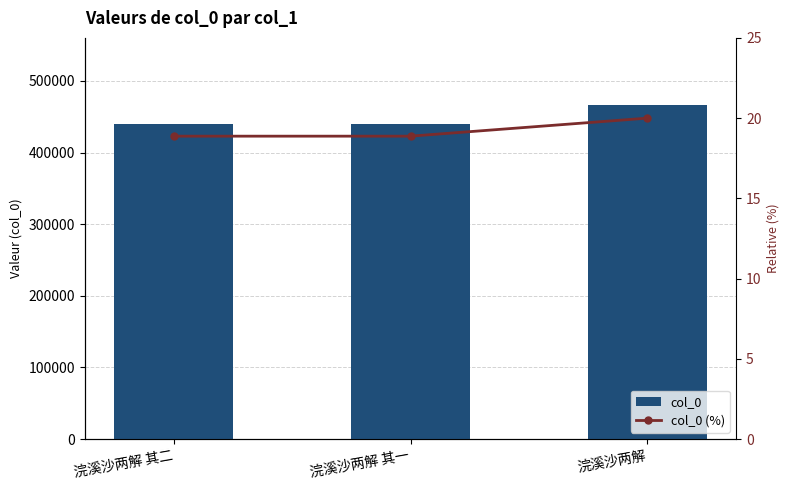

What is the average value of the col_0 (%) series?

19.3